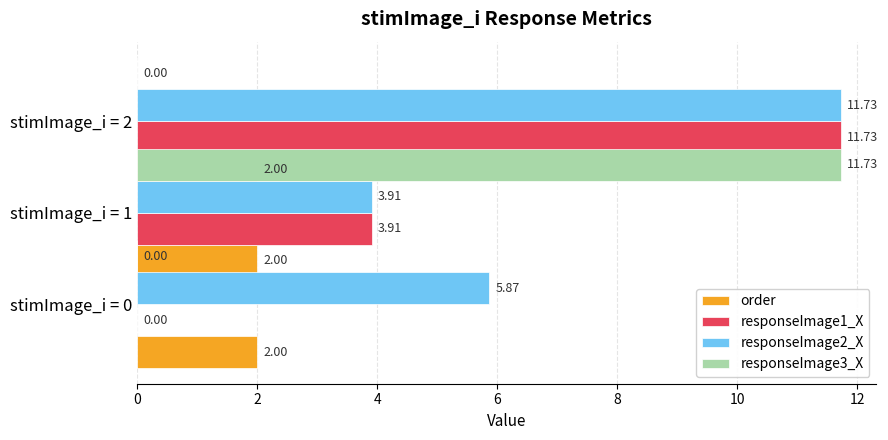

Which series has the largest total across all categories?

responseImage2_X